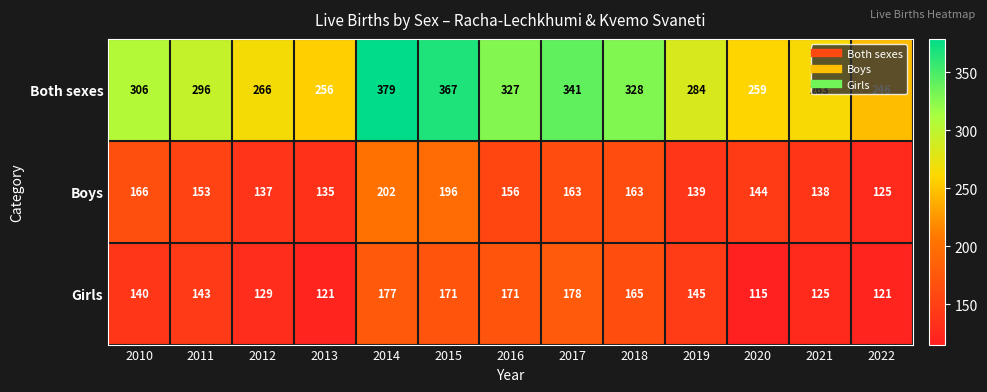

What is the approximate value of Boys at 2016?

156